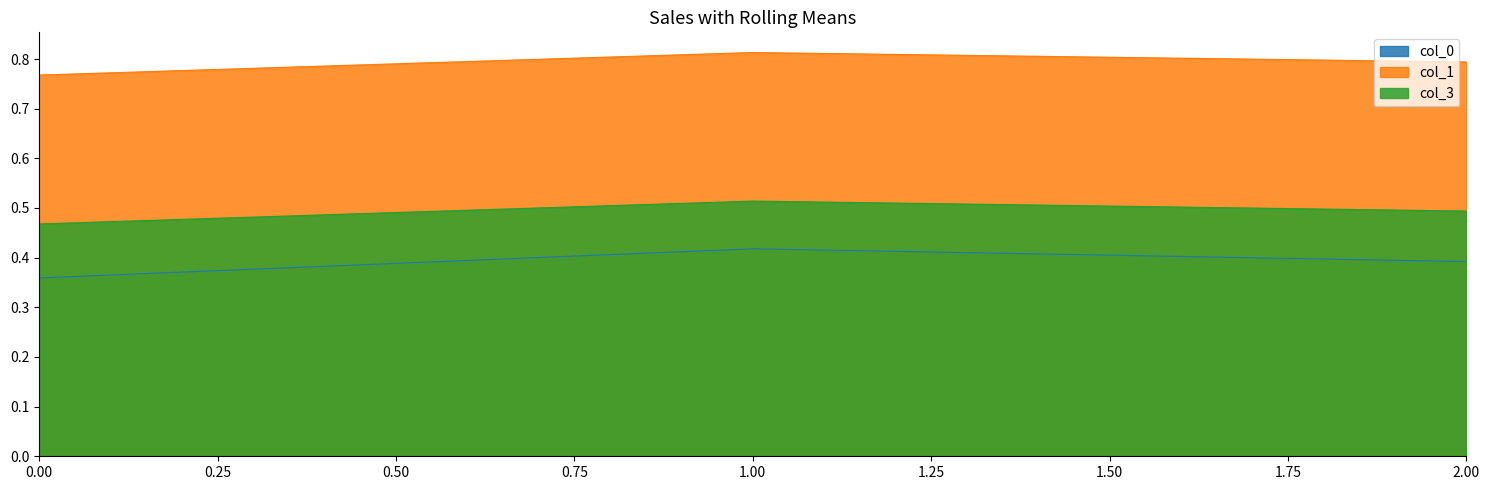

Is it true that col_3 equals 0.9 at 1.00?

False